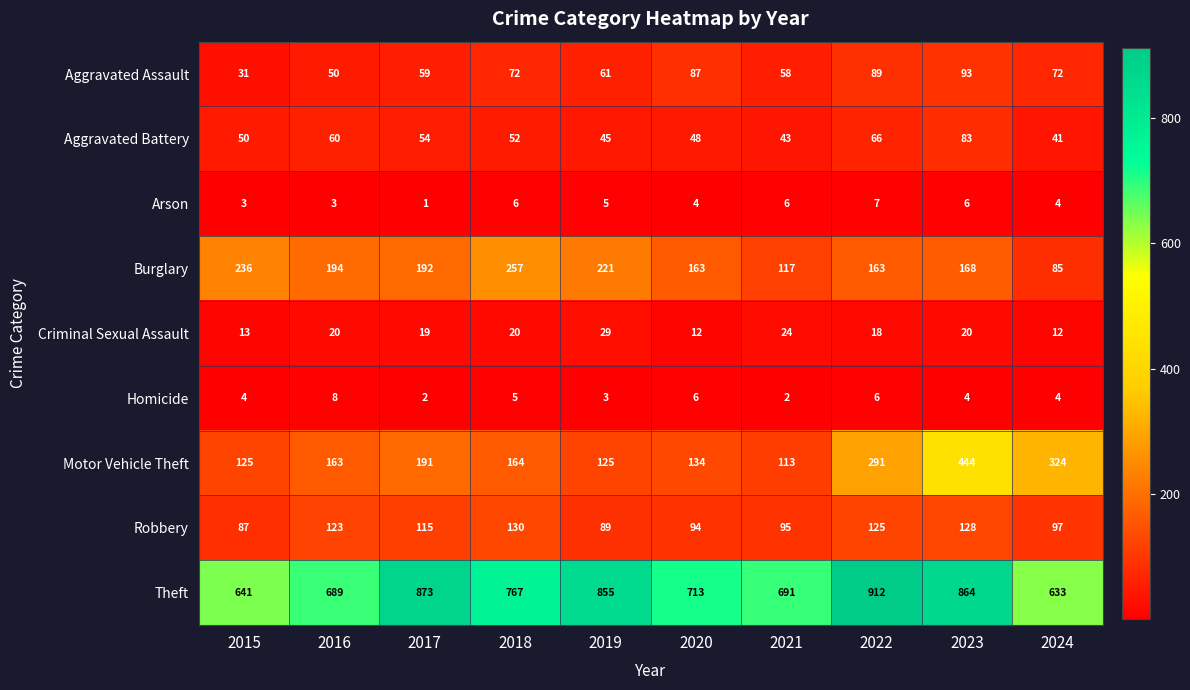

Which series has the largest range (max minus min)?

Motor Vehicle Theft